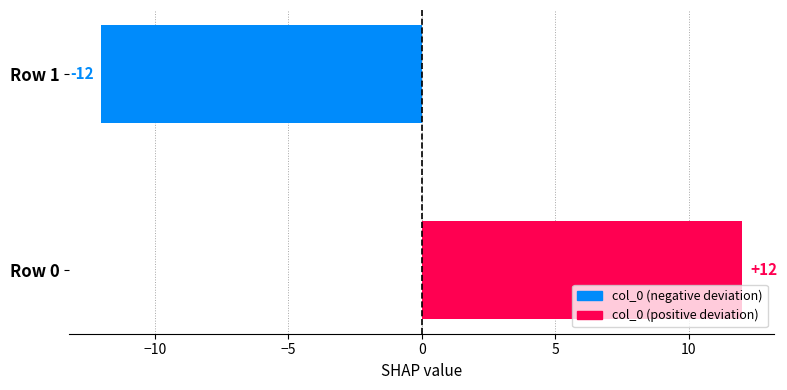

How many data points are less than 12?

1